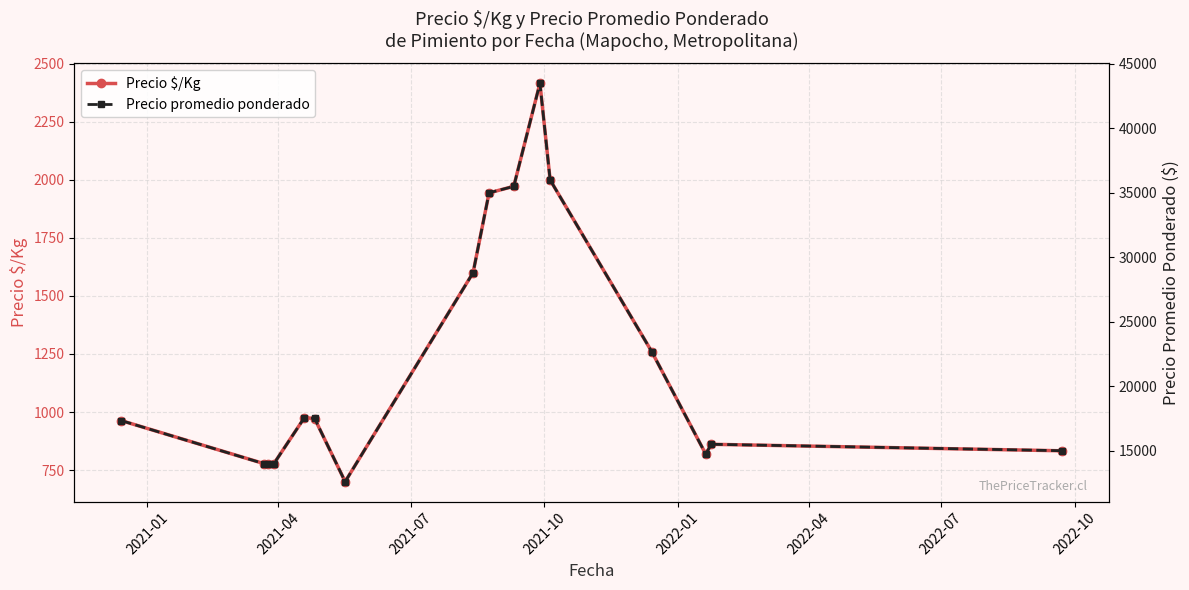

Count the number of categories in the chart.

16